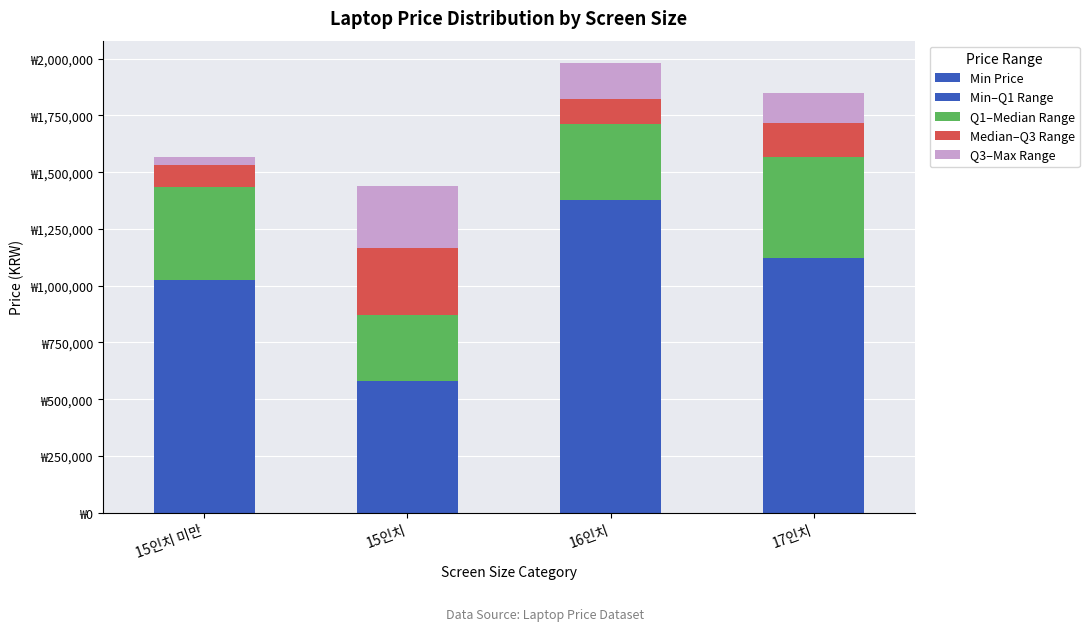

What is the sum of the Q3–Max Range values at 15인치 미만 and 17인치?

168047.5